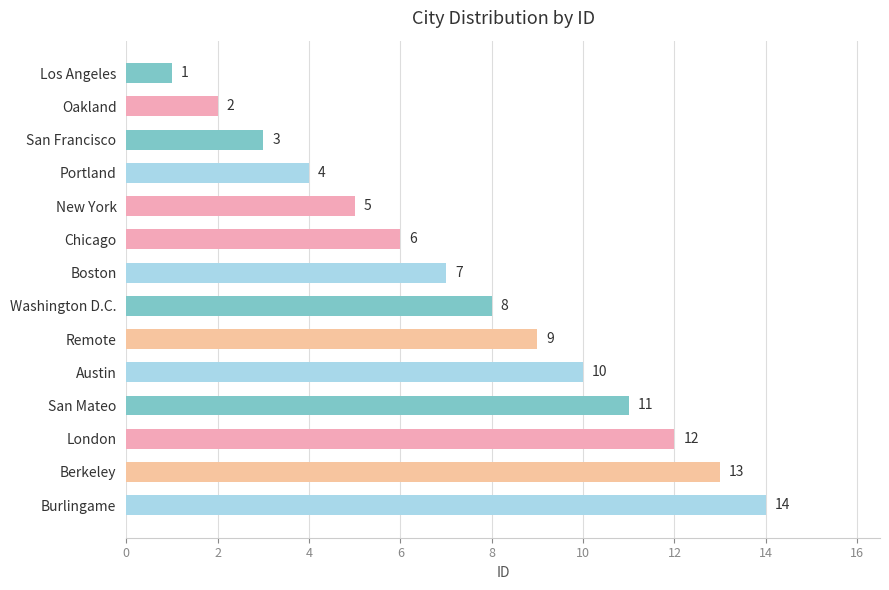

Where is the data nearest to the value 7?

Boston